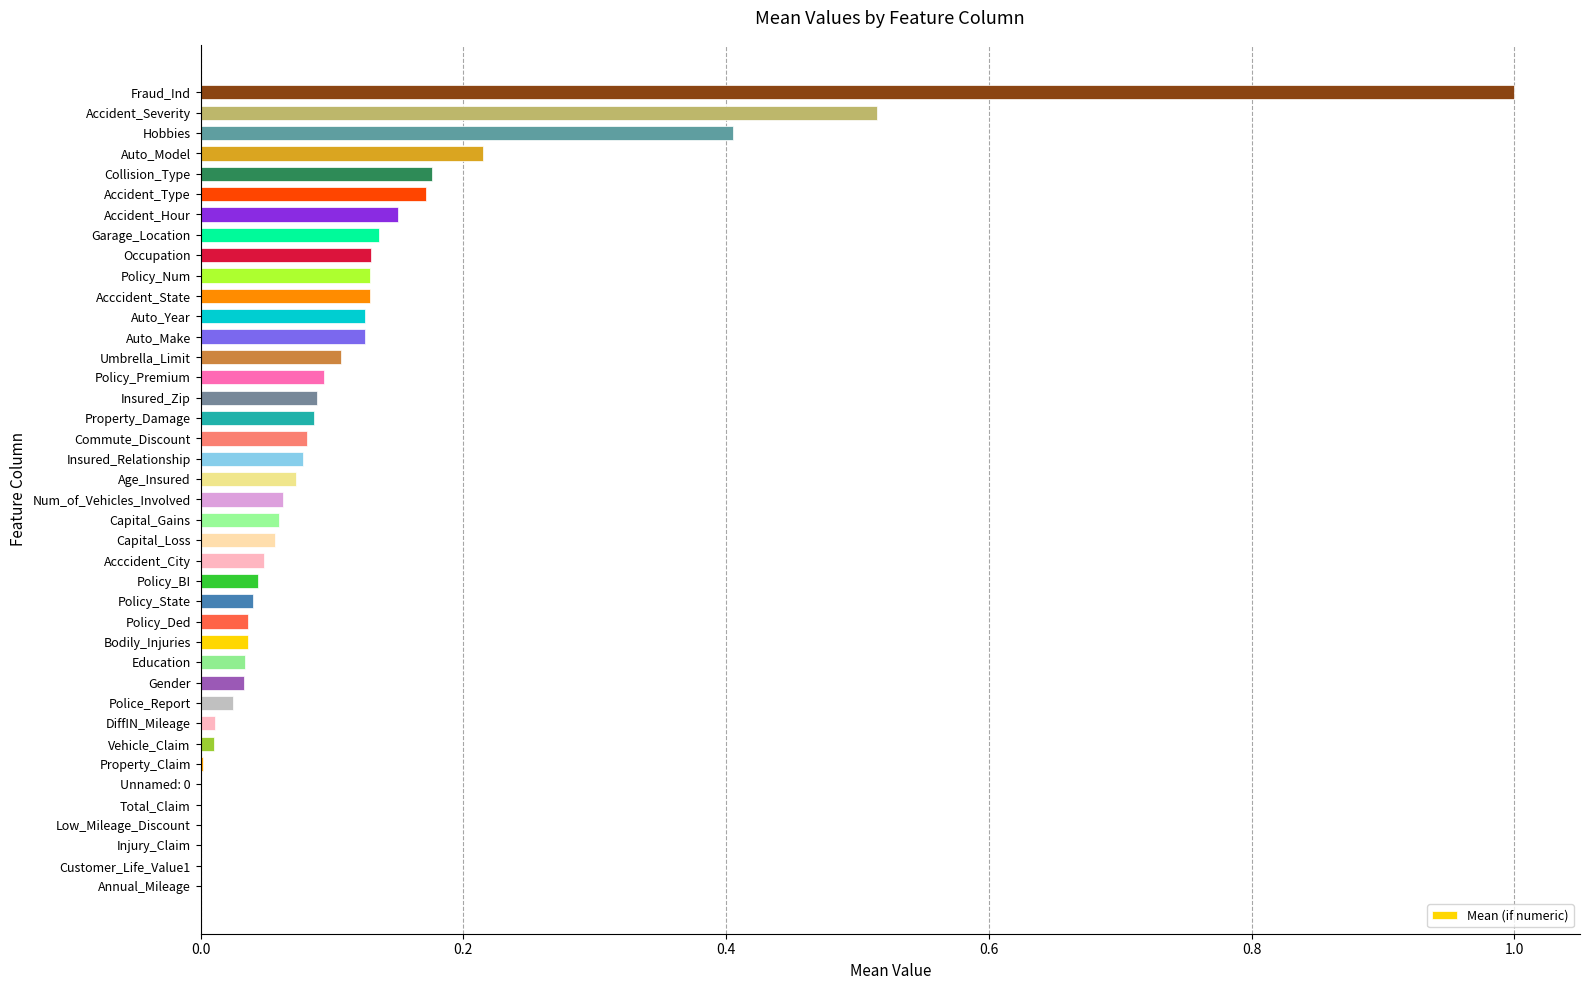

How many distinct data groups are displayed?

1